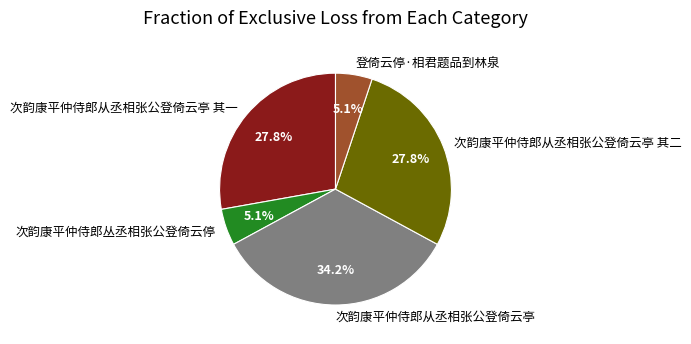

To the nearest percent, what portion does 次韵康平仲侍郎从丞相张公登倚云亭 其一 represent?

28%